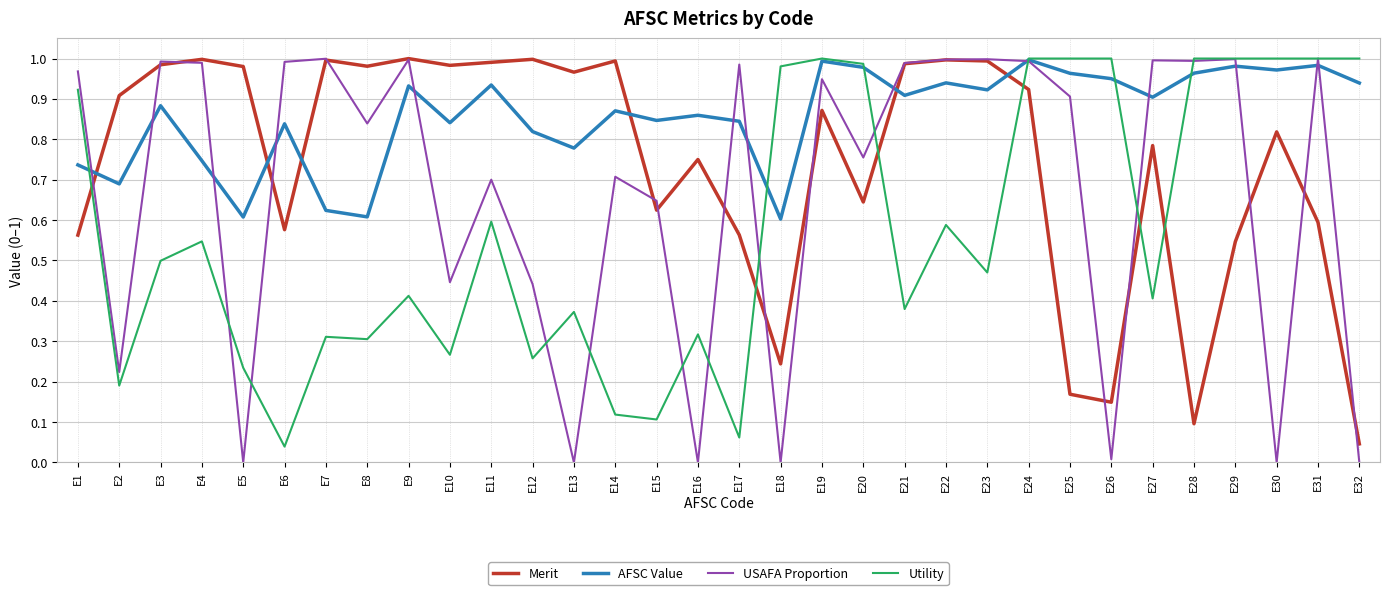

The value of Merit at E23 is 1.0. True or false?

True